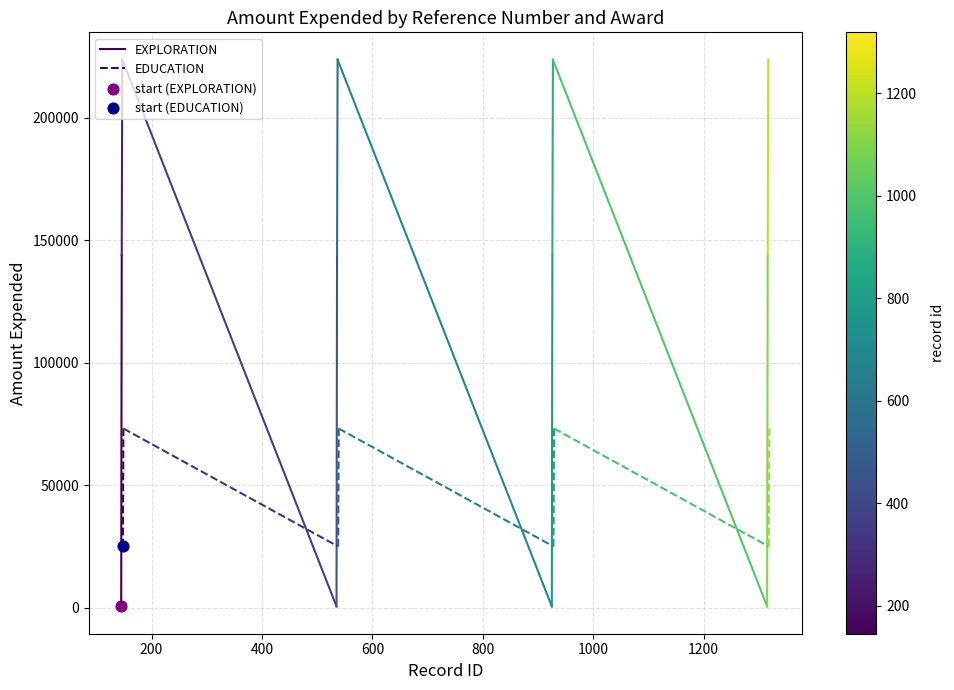

What are all the series names shown in the legend?

EXPLORATION, EDUCATION